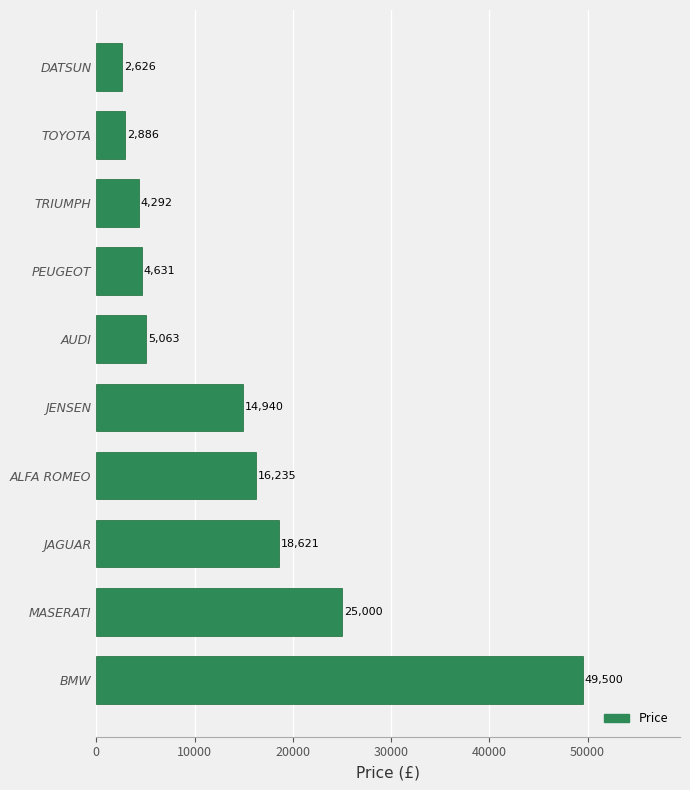

What is the ratio of the value at TOYOTA to the value at TRIUMPH?

0.7